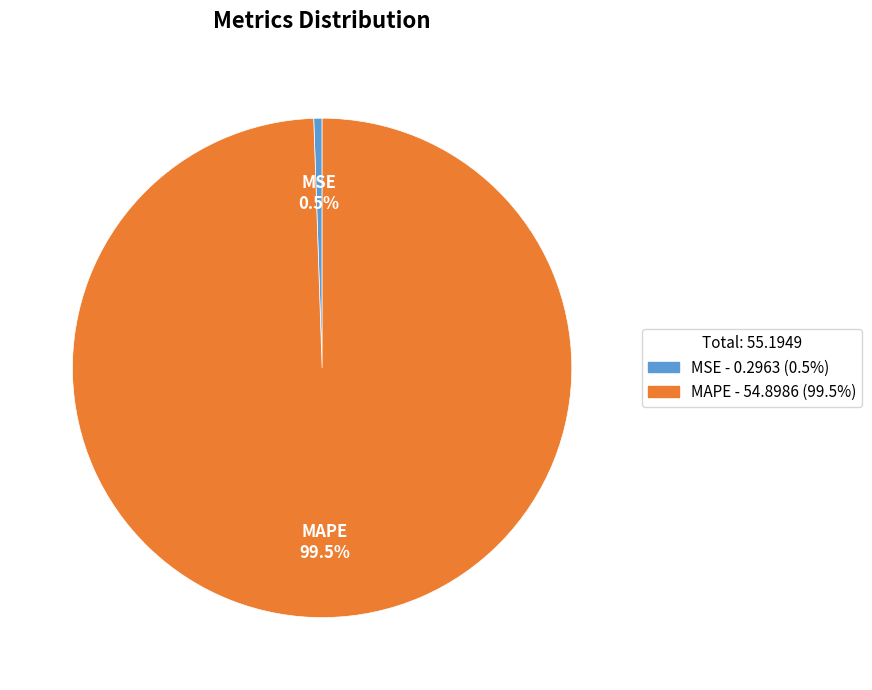

Rank the categories by value from highest to lowest.

MAPE, MSE